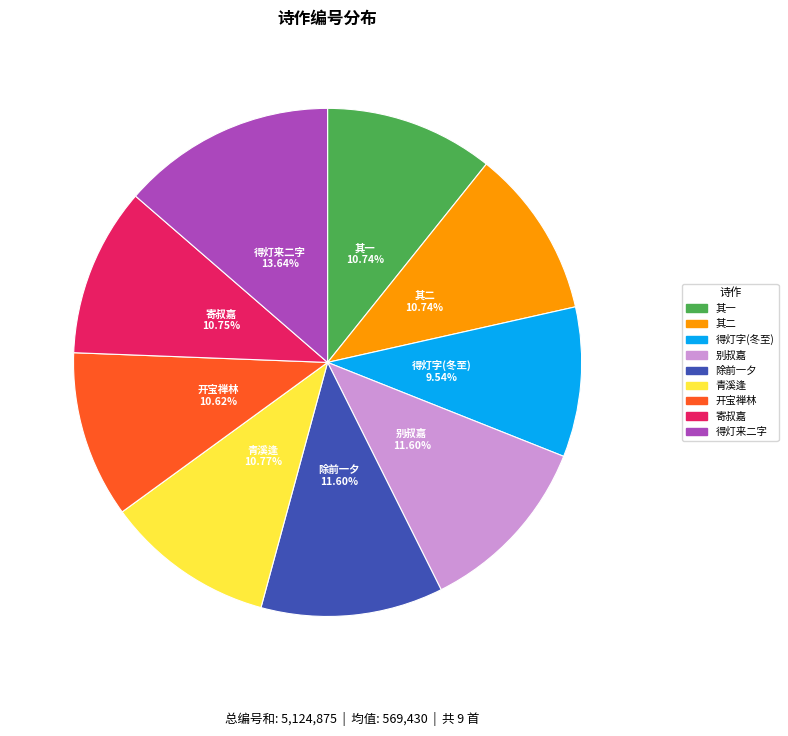

Is there a majority slice in this chart?

No